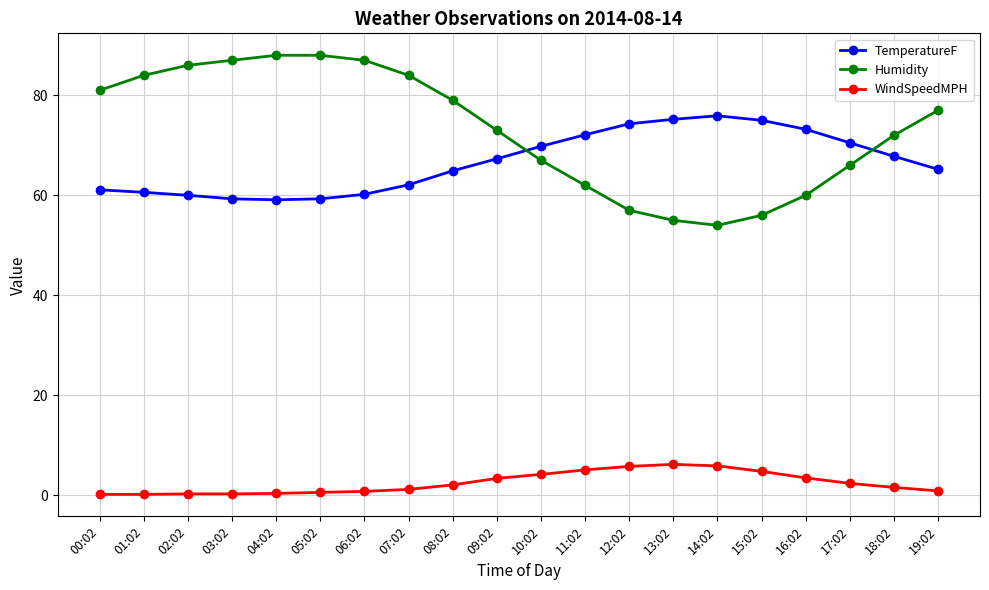

How many lines are shown in the chart?

3